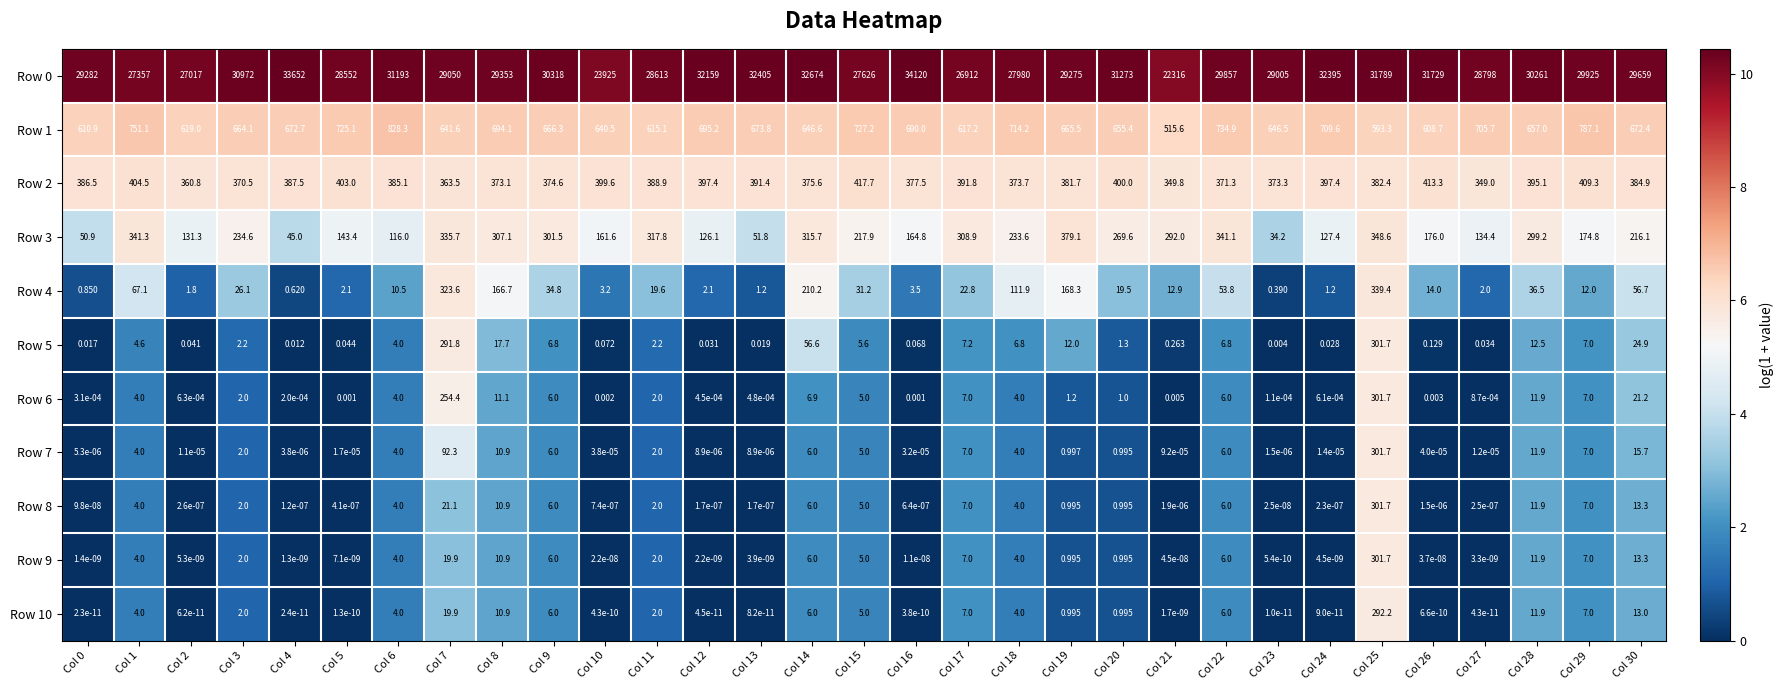

Is the value of Row 1 at Col 14 greater than the value of Row 2 at Col 4?

Yes